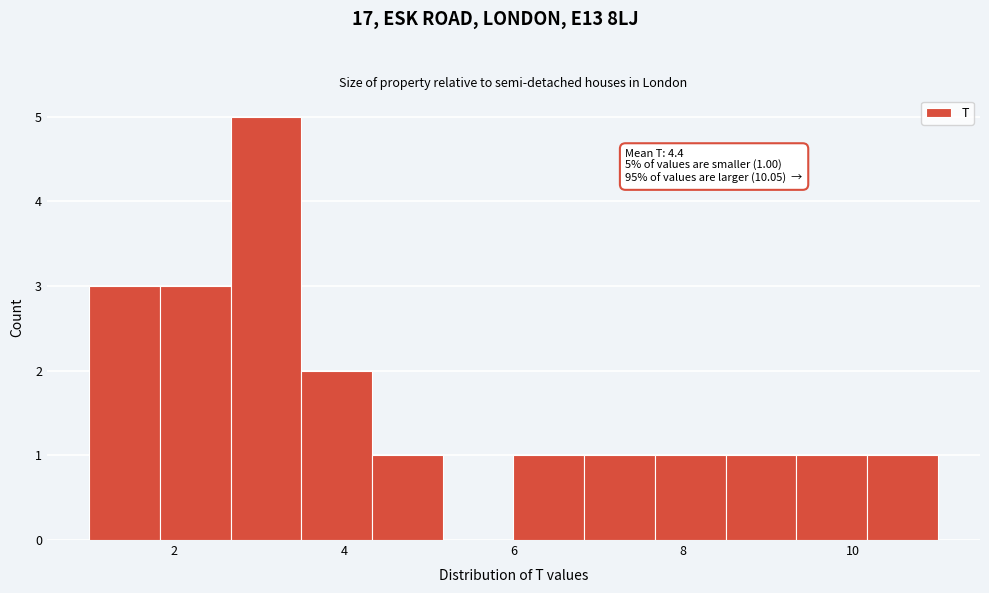

Over which range of the x-axis is the bar tallest?

2.6 to 3.6